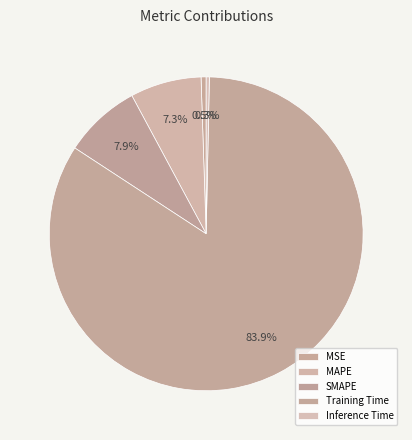

Which slice is the smallest?

Inference Time